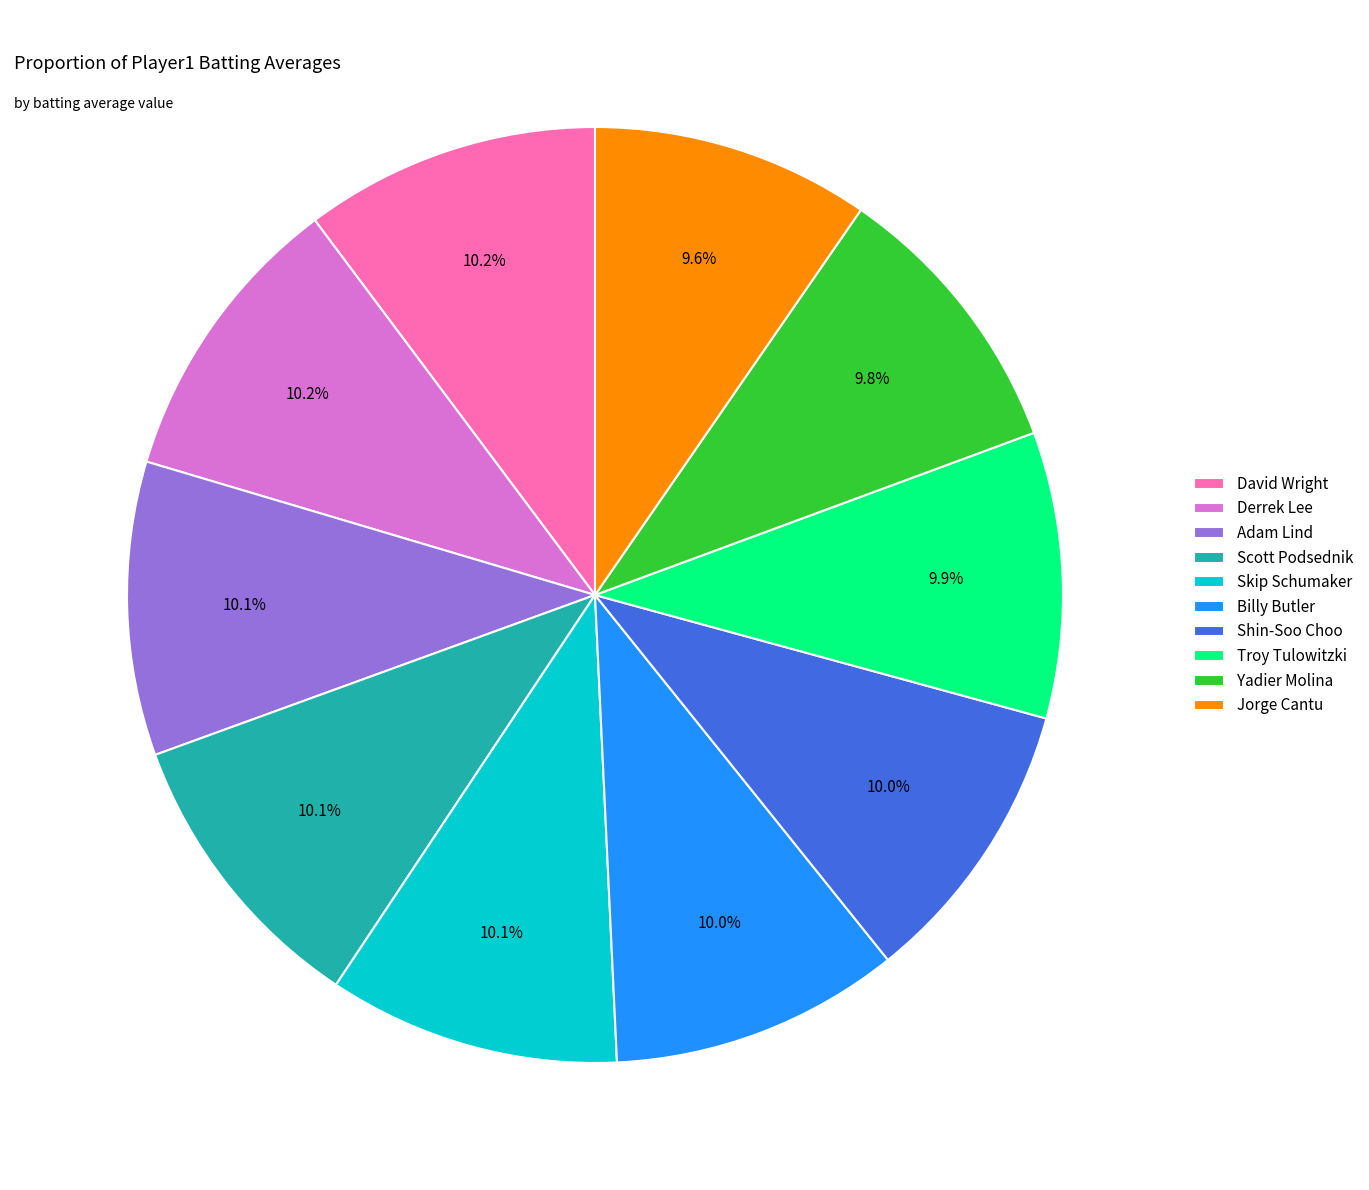

Combined, what portion of the pie is Jorge Cantu and Derrek Lee?

19.8%